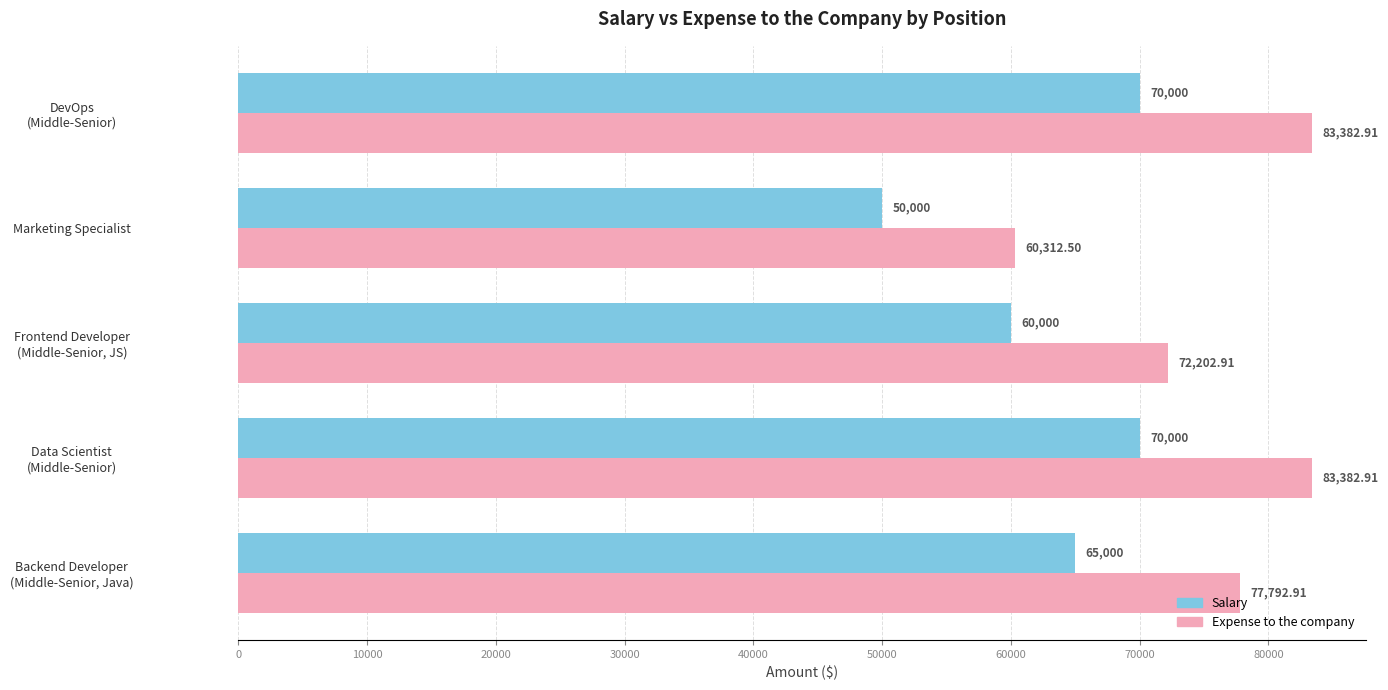

Which series has the largest total across all categories?

Expense to the company